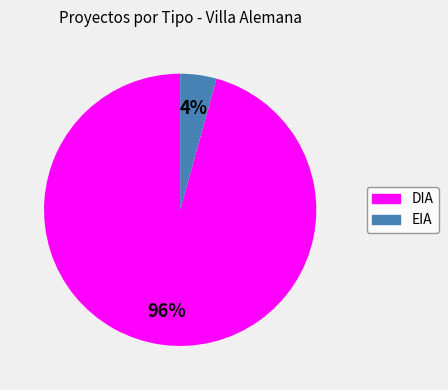

How many slices are in this pie chart?

2